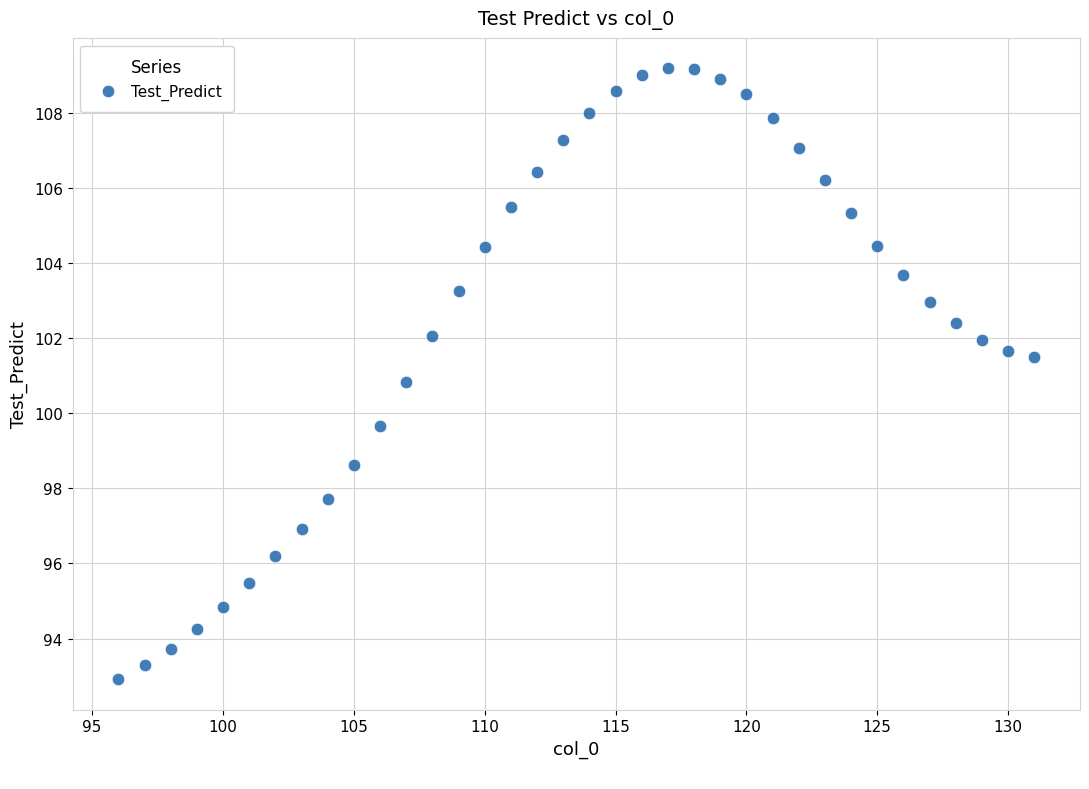

What is the range of X values (max minus min)?

35.0